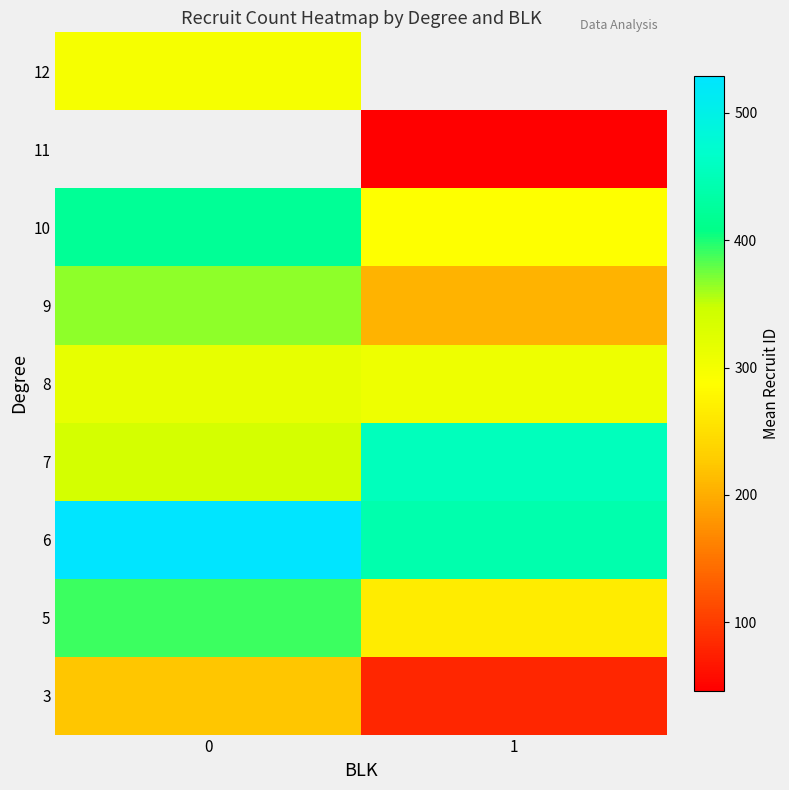

Rank the categories by 11 value from lowest to highest.

0, 1